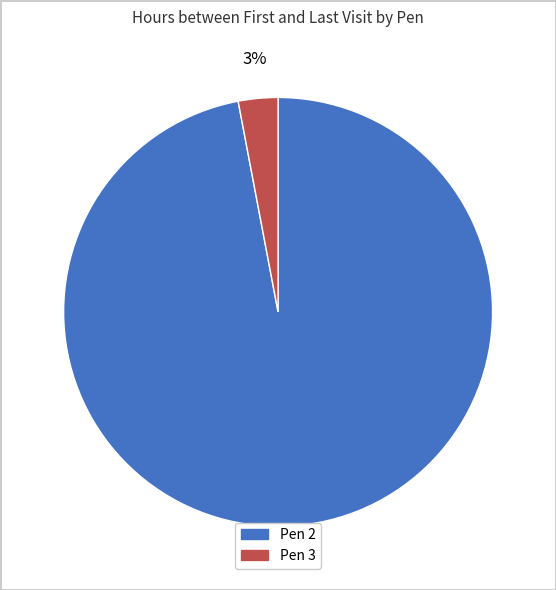

The Pen 2 slice represents 97% of the pie. True or false?

True